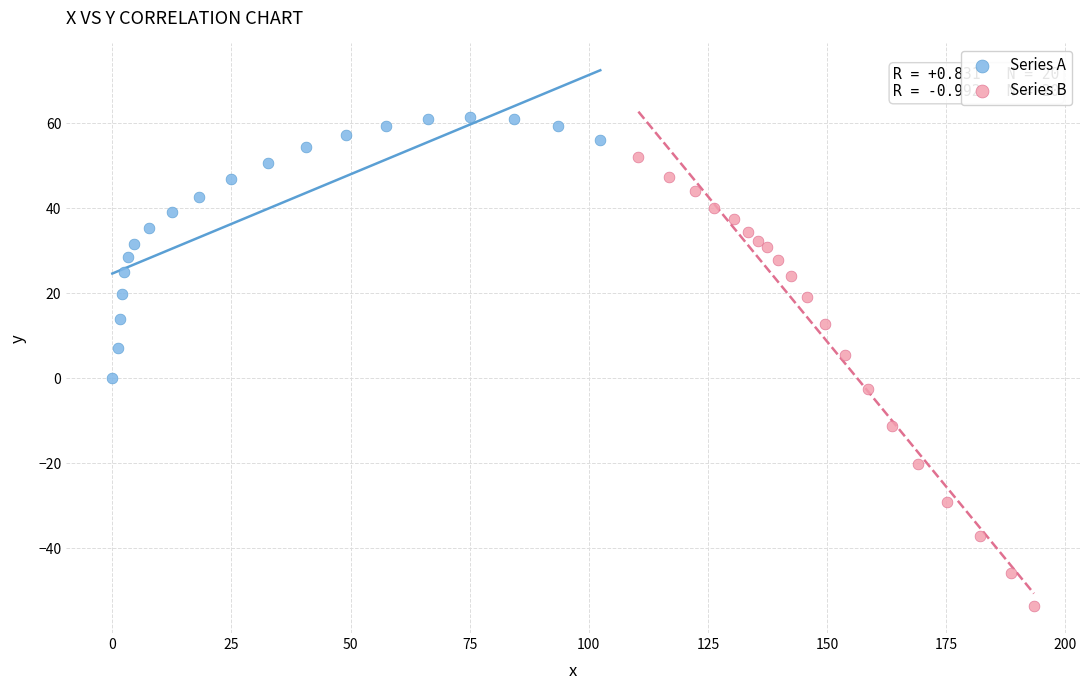

Which series reaches the minimum Y coordinate?

Series B